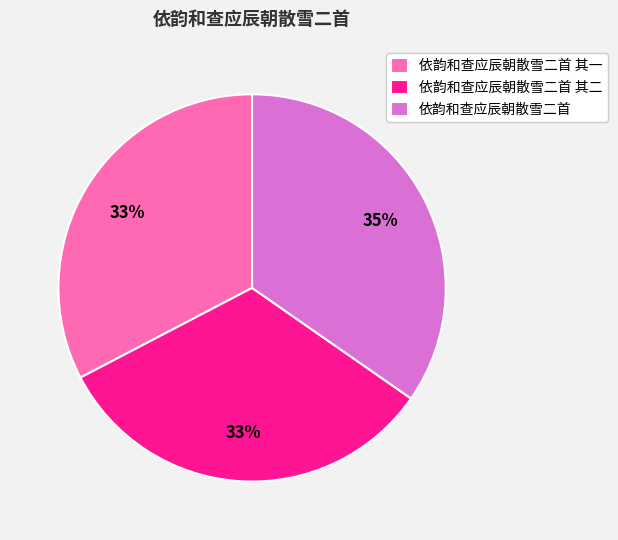

What is the largest slice in the pie chart?

依韵和查应辰朝散雪二首